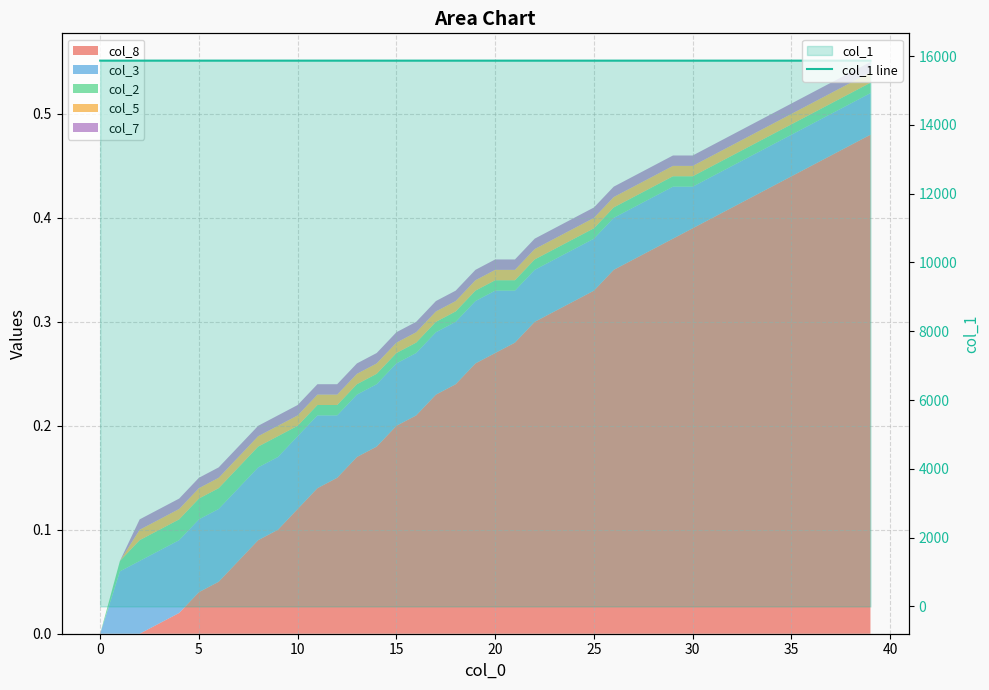

What is the sum of the values at 0 and 15?

31733.8